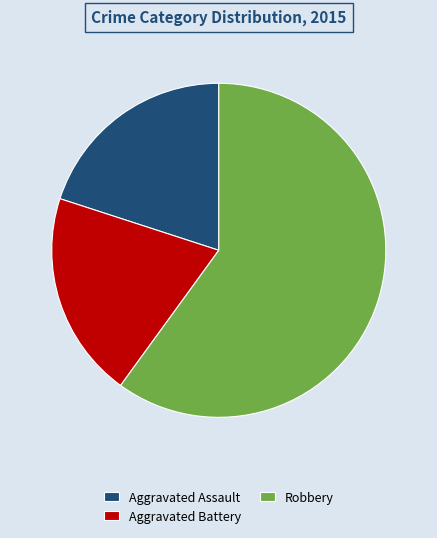

Do Robbery and Aggravated Assault together represent more than half of the pie?

Yes